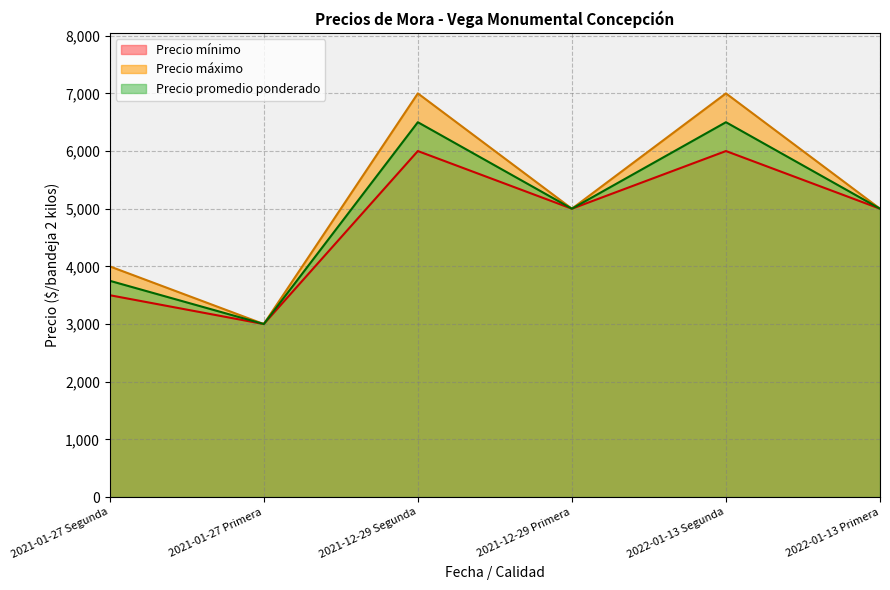

Reading left to right, list all the values displayed in this chart.

Precio mínimo: 2021-01-27 Segunda=3500	2021-01-27 Primera=3000	2021-12-29 Segunda=6000	2021-12-29 Primera=5000	2022-01-13 Segunda=6000	2022-01-13 Primera=5000
Precio máximo: 2021-01-27 Segunda=4000	2021-01-27 Primera=3000	2021-12-29 Segunda=7000	2021-12-29 Primera=5000	2022-01-13 Segunda=7000	2022-01-13 Primera=5000
Precio promedio ponderado: 2021-01-27 Segunda=3750	2021-01-27 Primera=3000	2021-12-29 Segunda=6500	2021-12-29 Primera=5000	2022-01-13 Segunda=6500	2022-01-13 Primera=5000